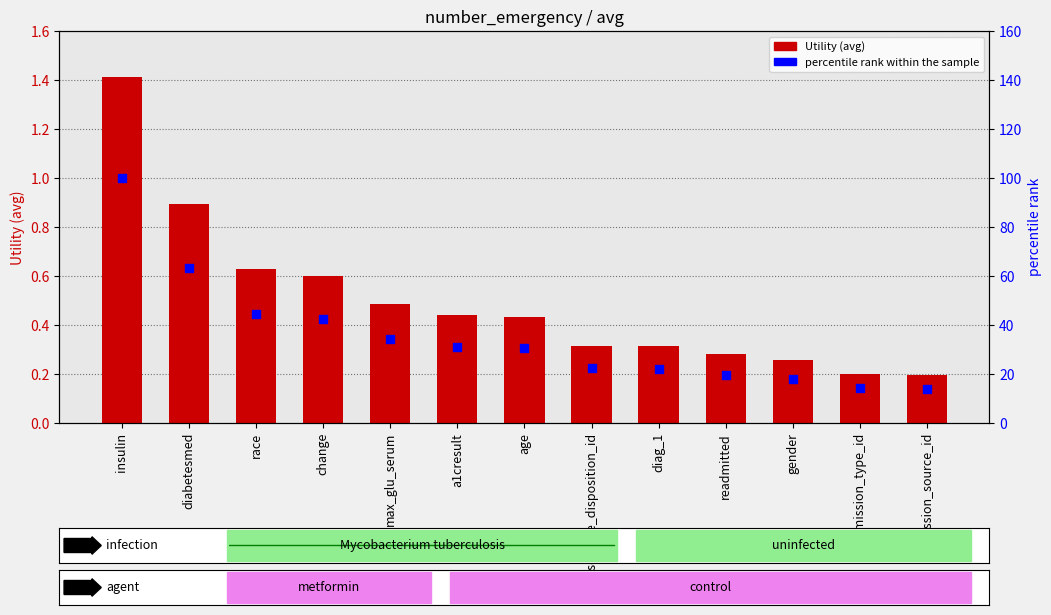

Which series has the largest Y range (max minus min)?

percentile rank within the sample